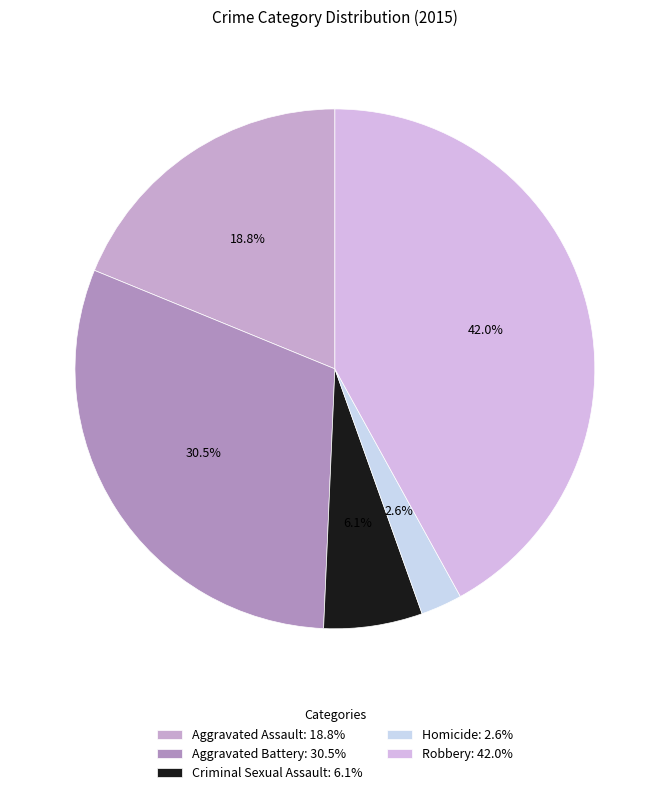

Is Homicide the majority of the pie?

No